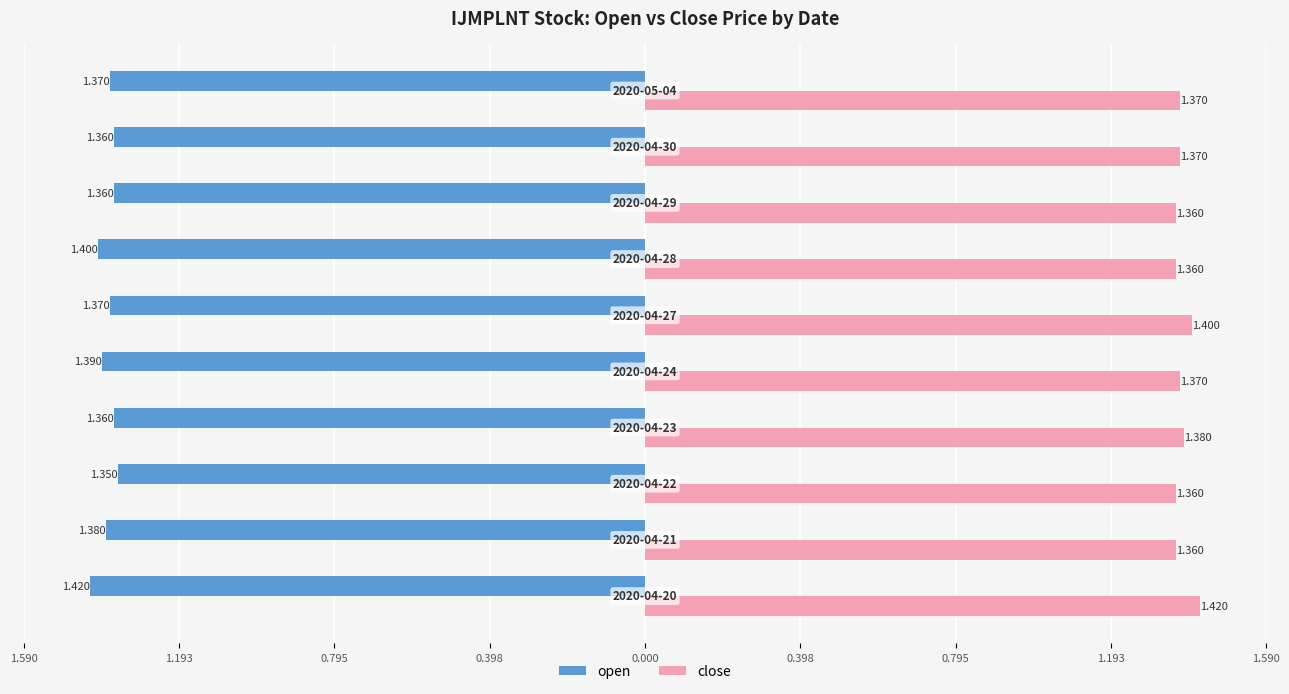

What are all the series names shown in the legend?

open, close